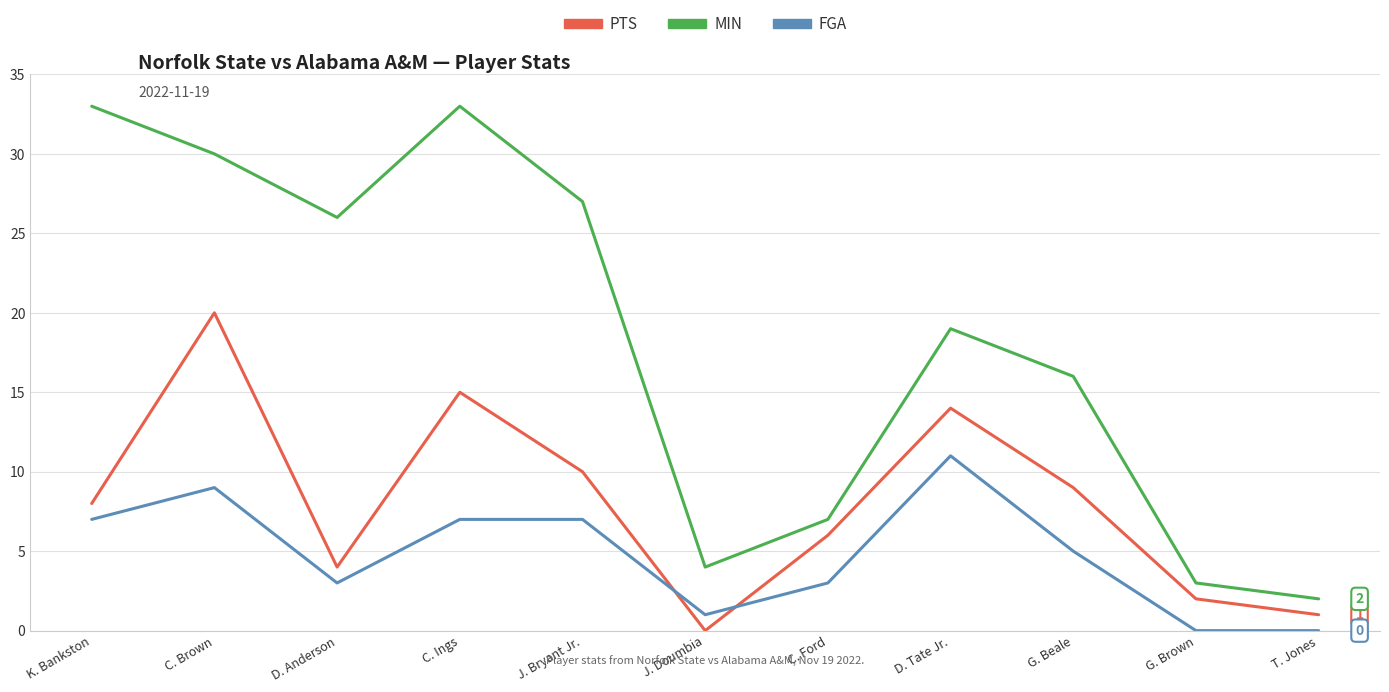

Rank the series at T. Jones from lowest to highest value.

FGA, PTS, MIN